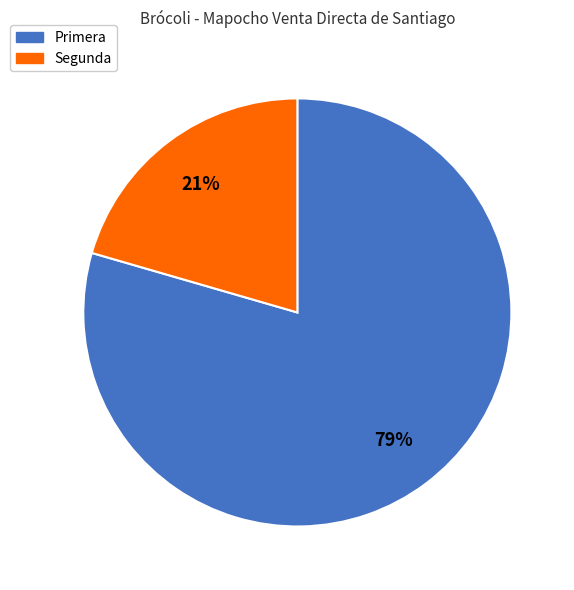

Count the number of slices in the pie.

2